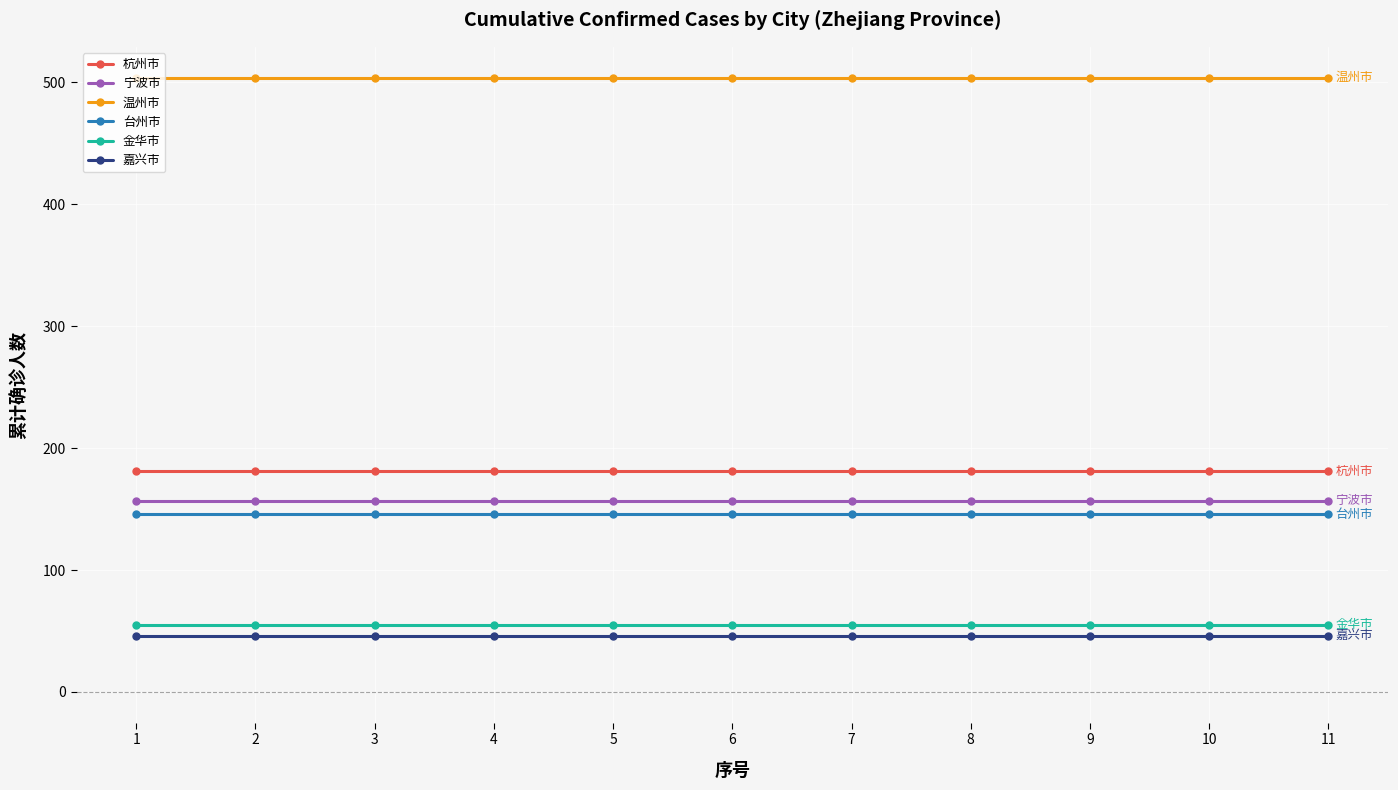

What is the difference between the highest and lowest values at 4?

458